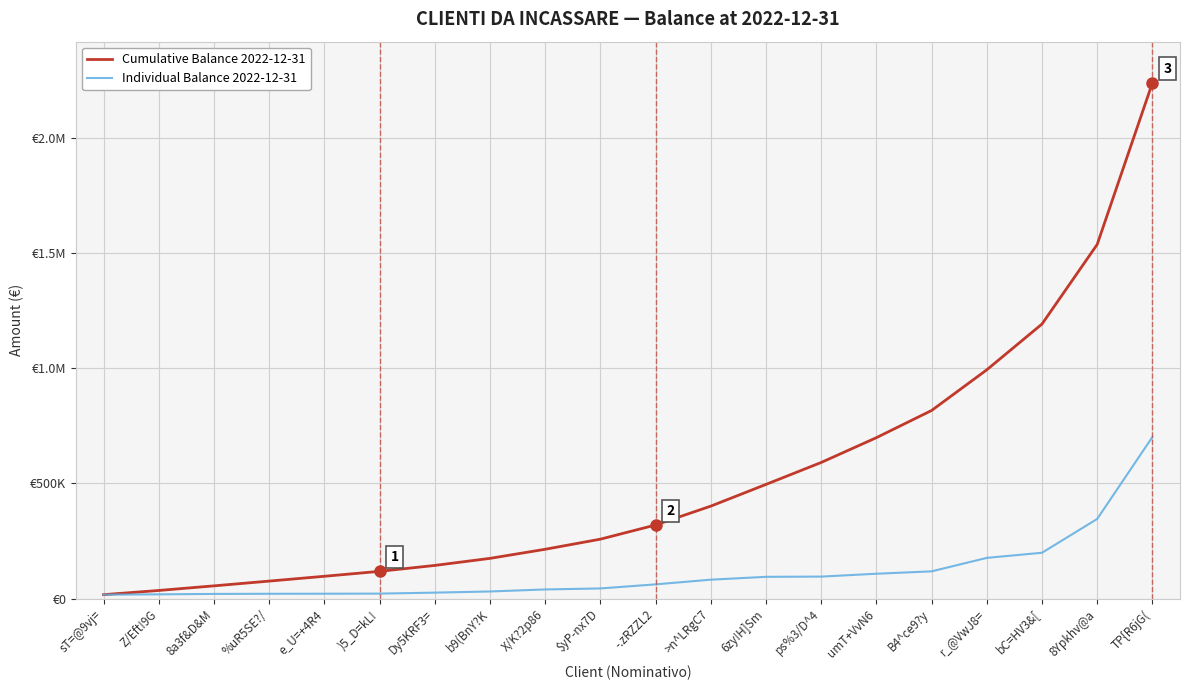

Is this an area chart (filled region under the line)?

No